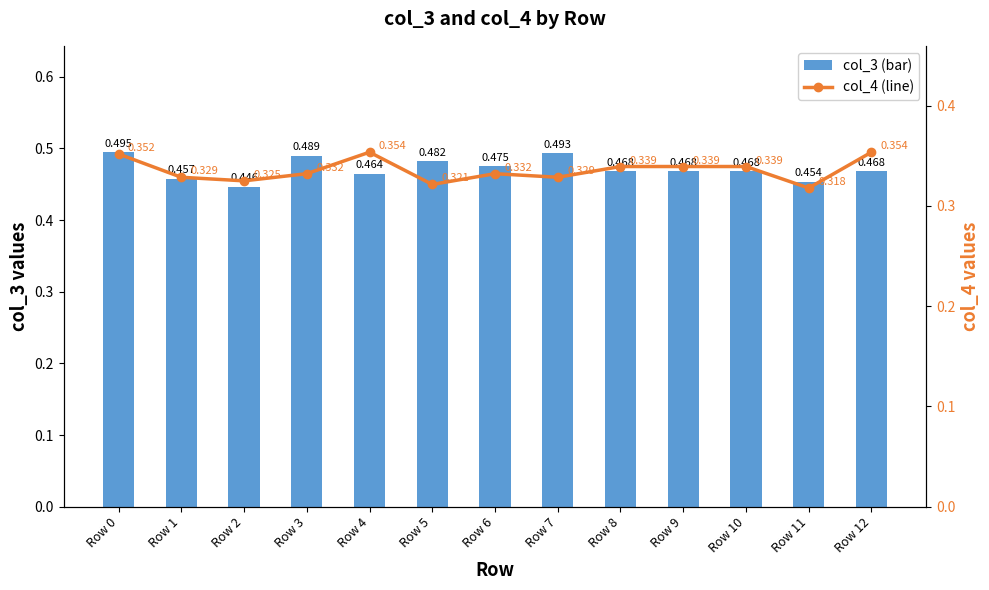

Rank the series at Row 6 from highest to lowest value.

col_3 (bar), col_4 (line)